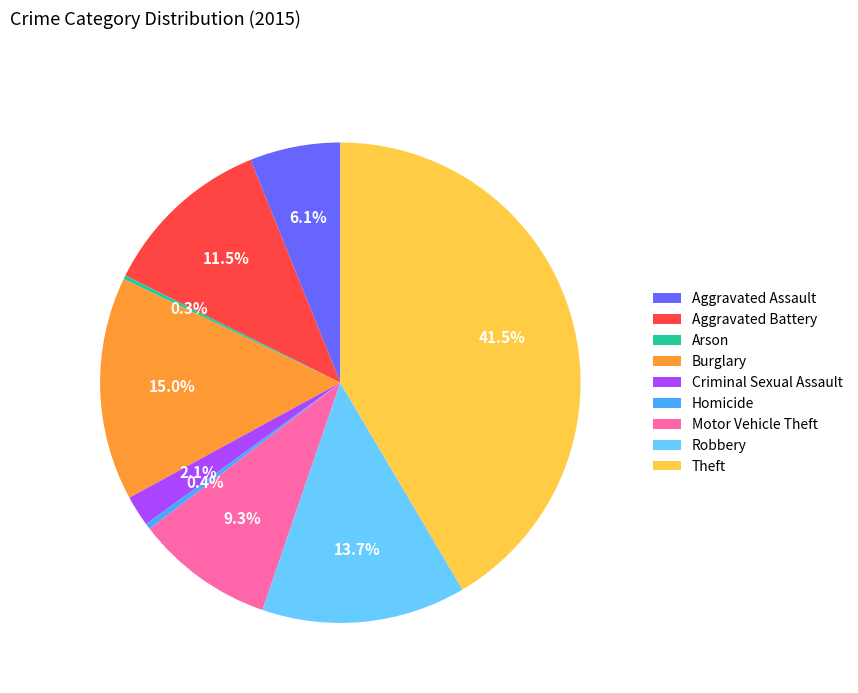

To the nearest percent, what is the combined percentage of Aggravated Battery and Aggravated Assault?

18%